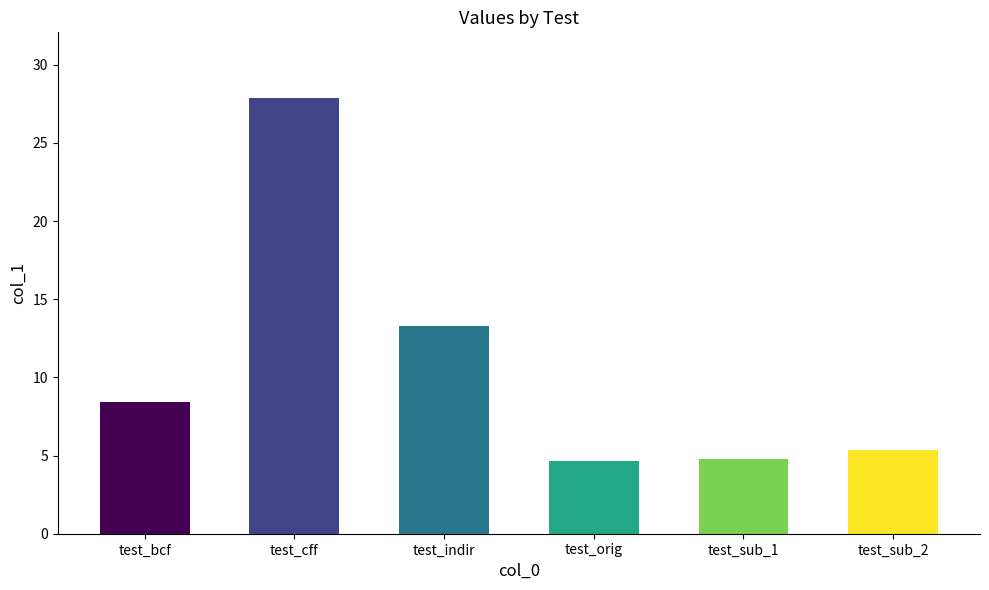

What is the average value?

10.7